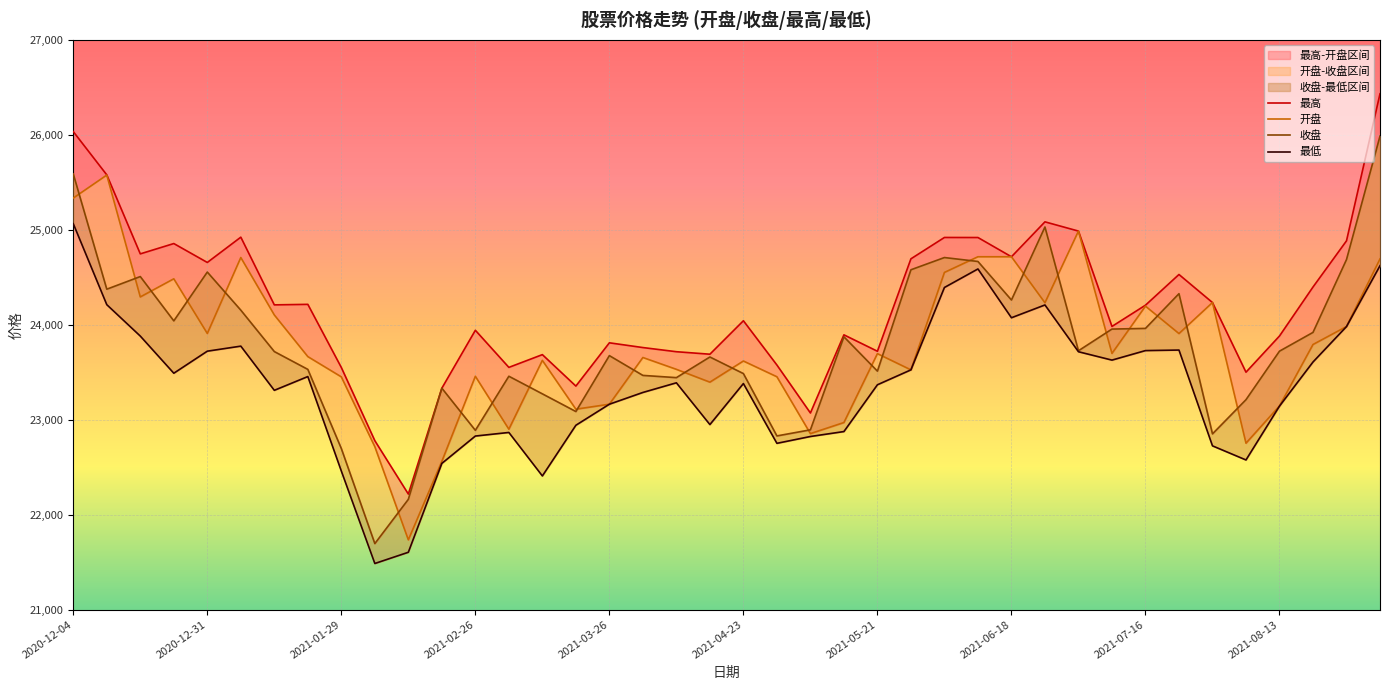

In 收盘, how many points are lower than both neighbors (excluding endpoints)?

11